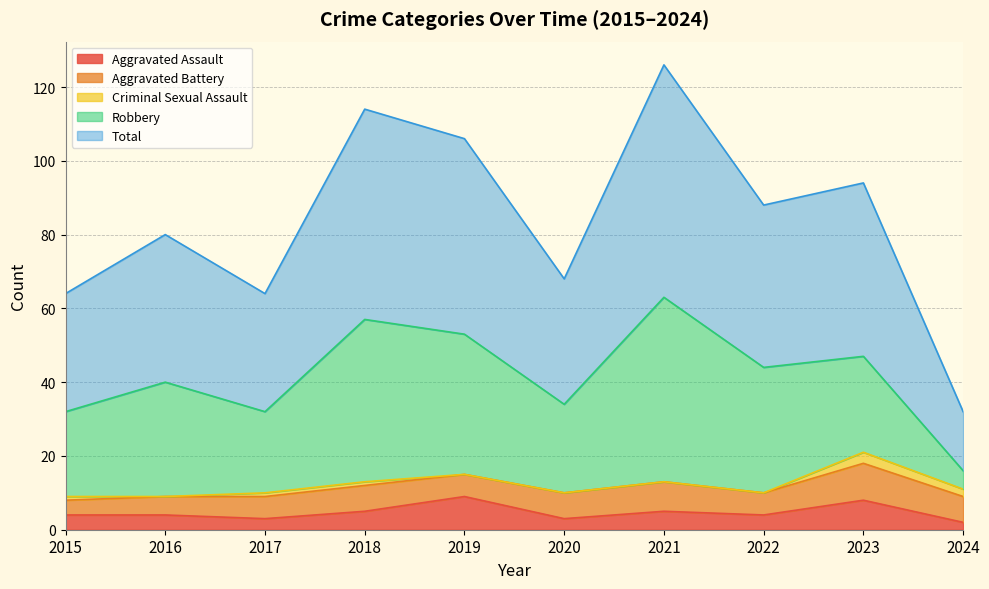

Is the value of Aggravated Assault at 2015 greater than the value of Total at 2017?

No